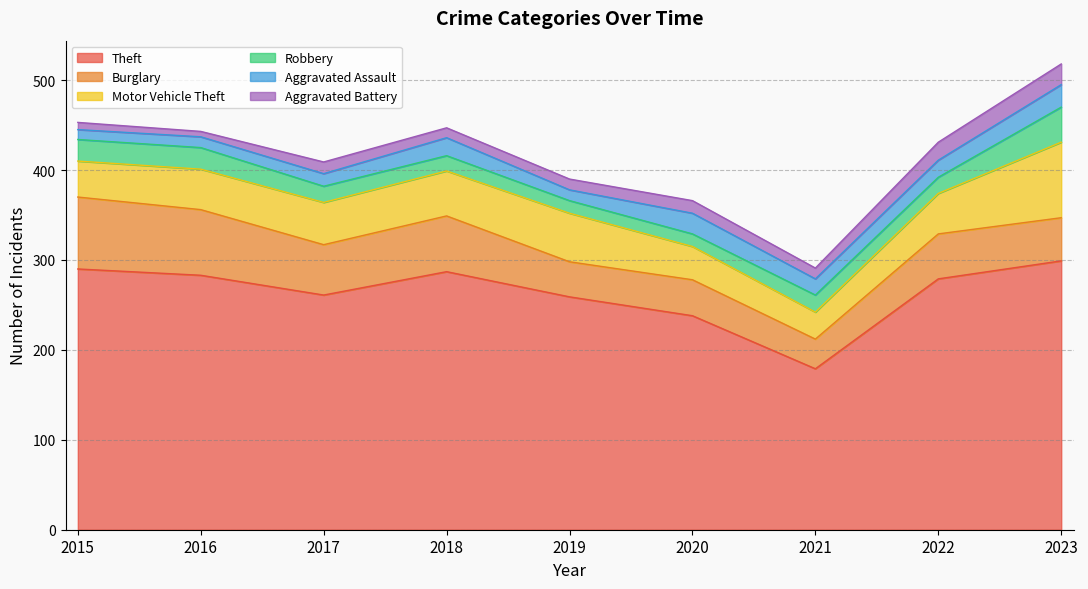

What are all the series names shown in the legend?

Theft, Burglary, Motor Vehicle Theft, Robbery, Aggravated Assault, Aggravated Battery